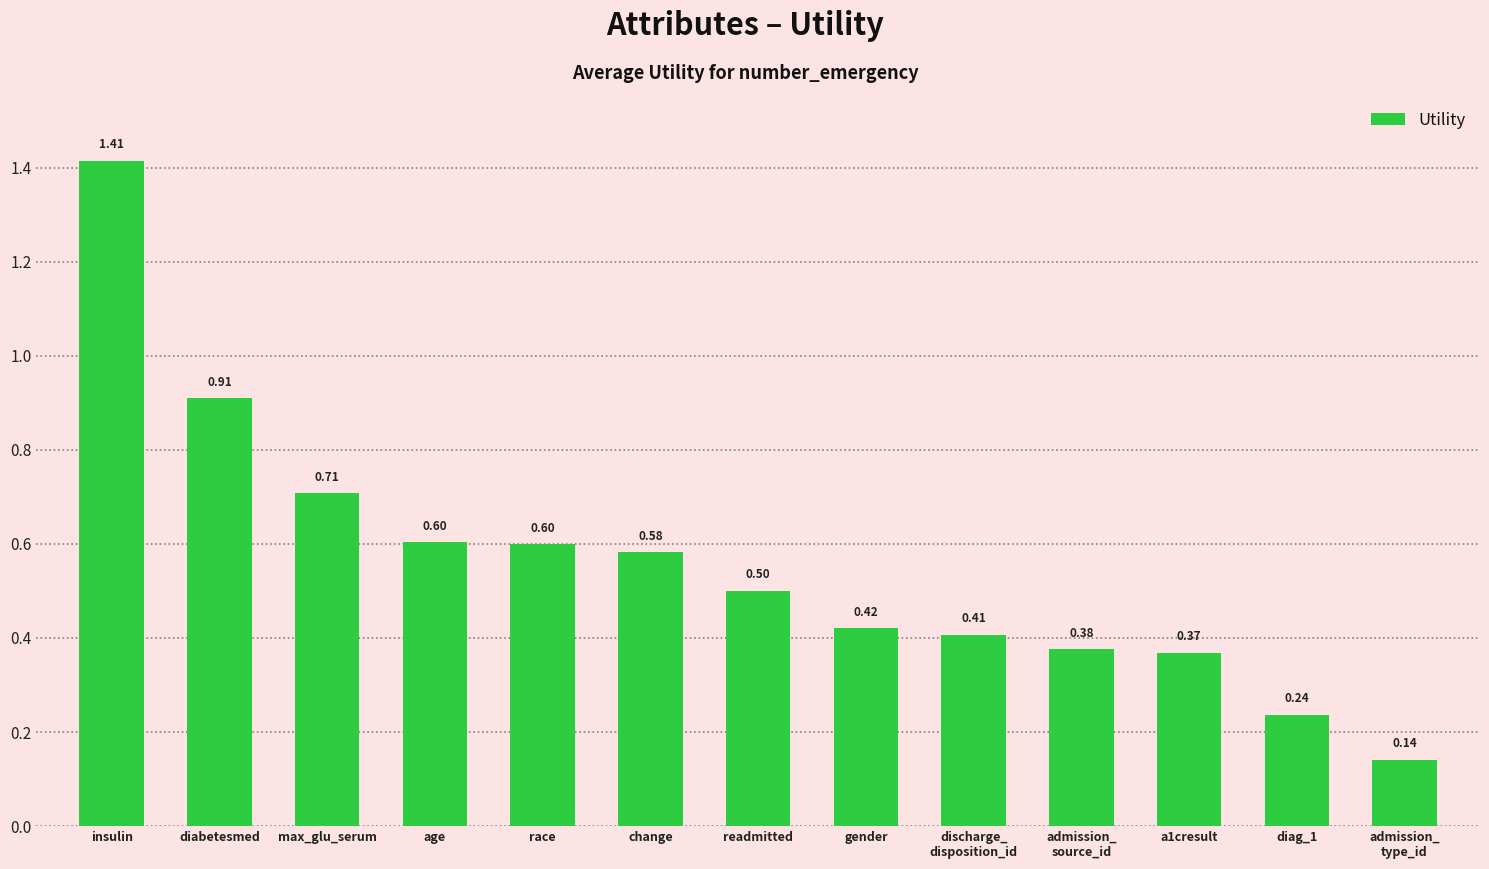

Does the chart contain any negative values?

No